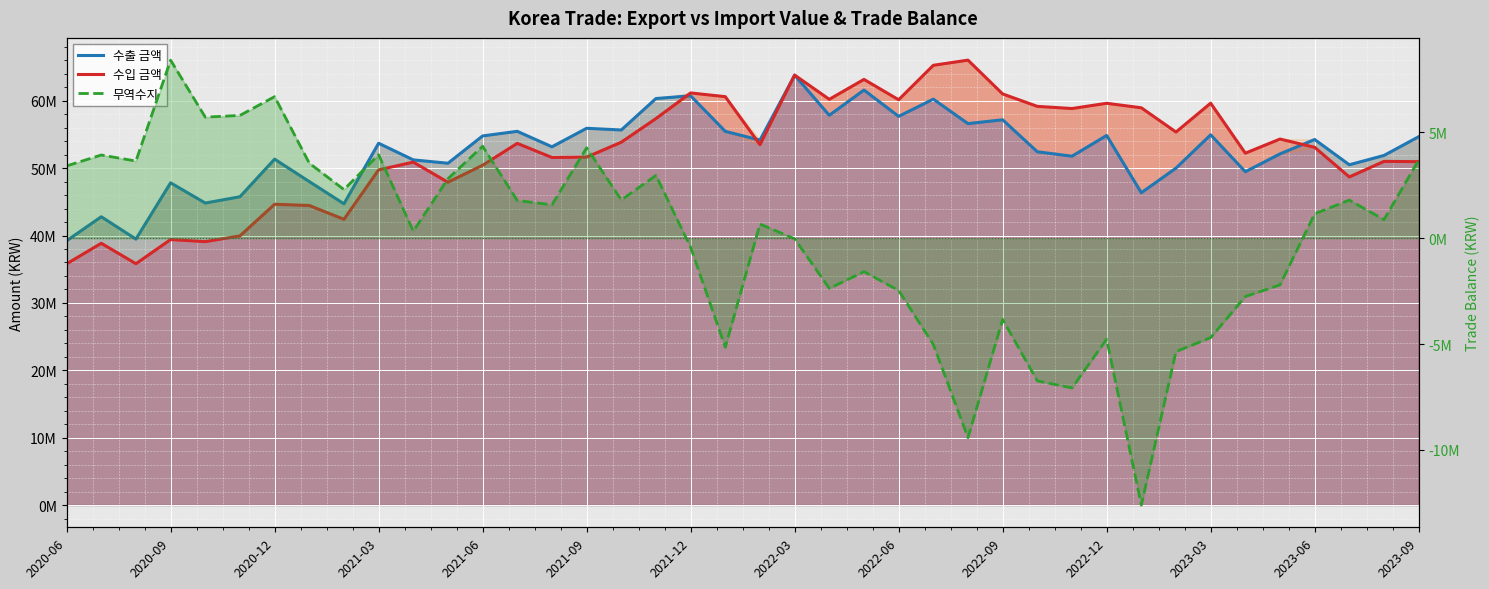

What is the difference between the maximum and minimum values in the 수입 금액 series?

30232873